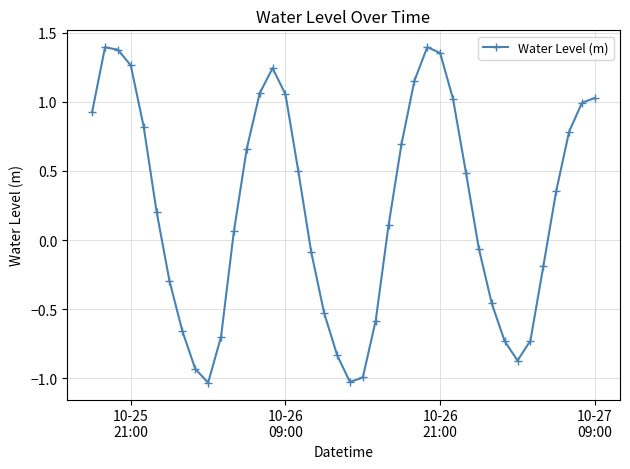

What is the difference between the maximum and minimum values?

2.4